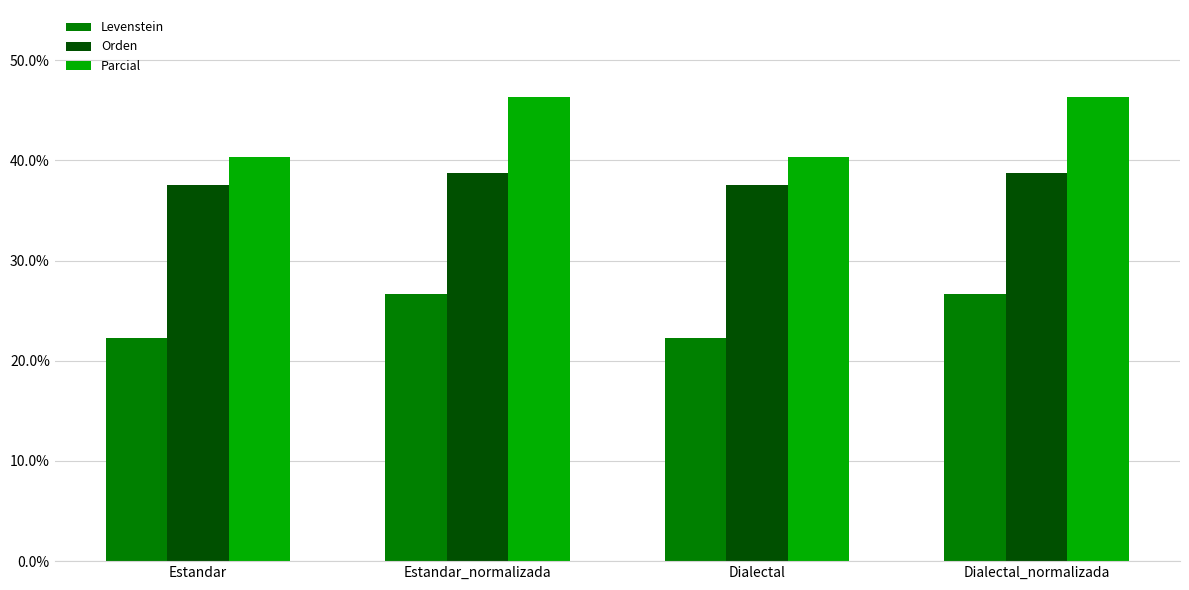

List the series in order of their overall mean, highest first.

Parcial, Orden, Levenstein